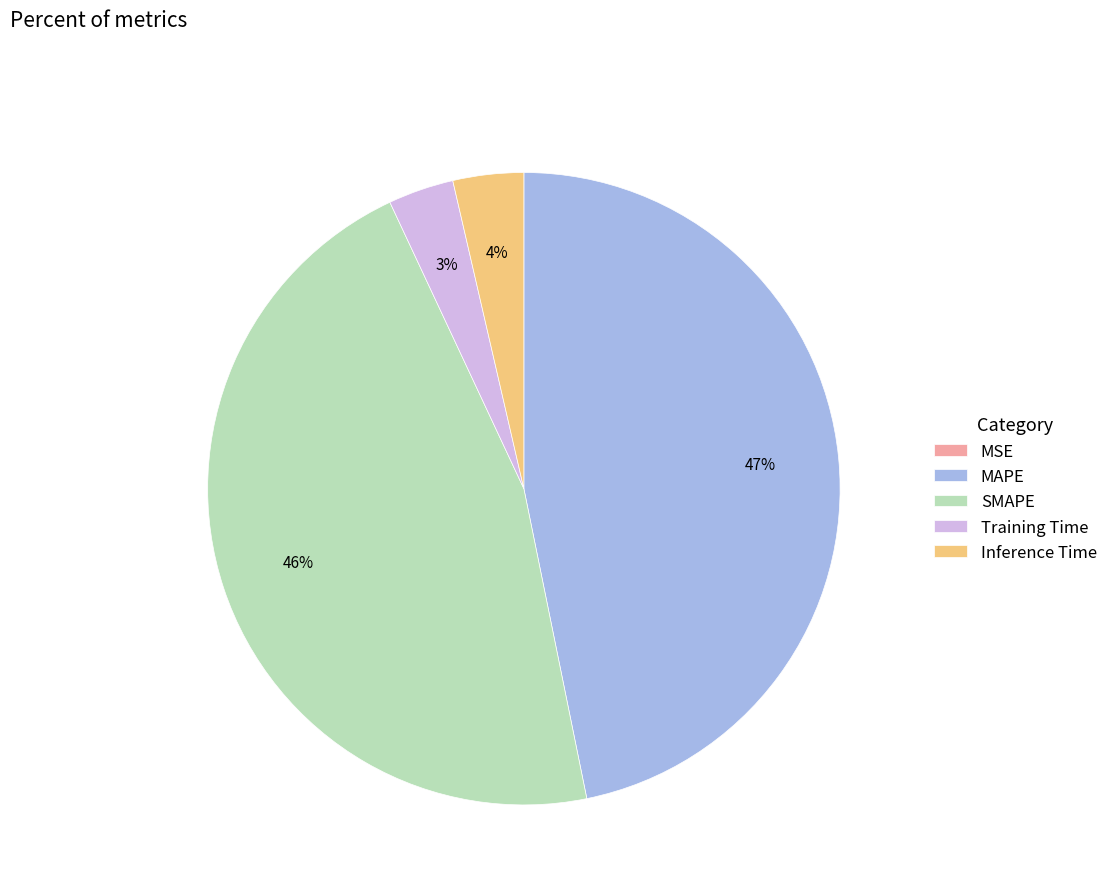

Is there a majority slice in this chart?

No